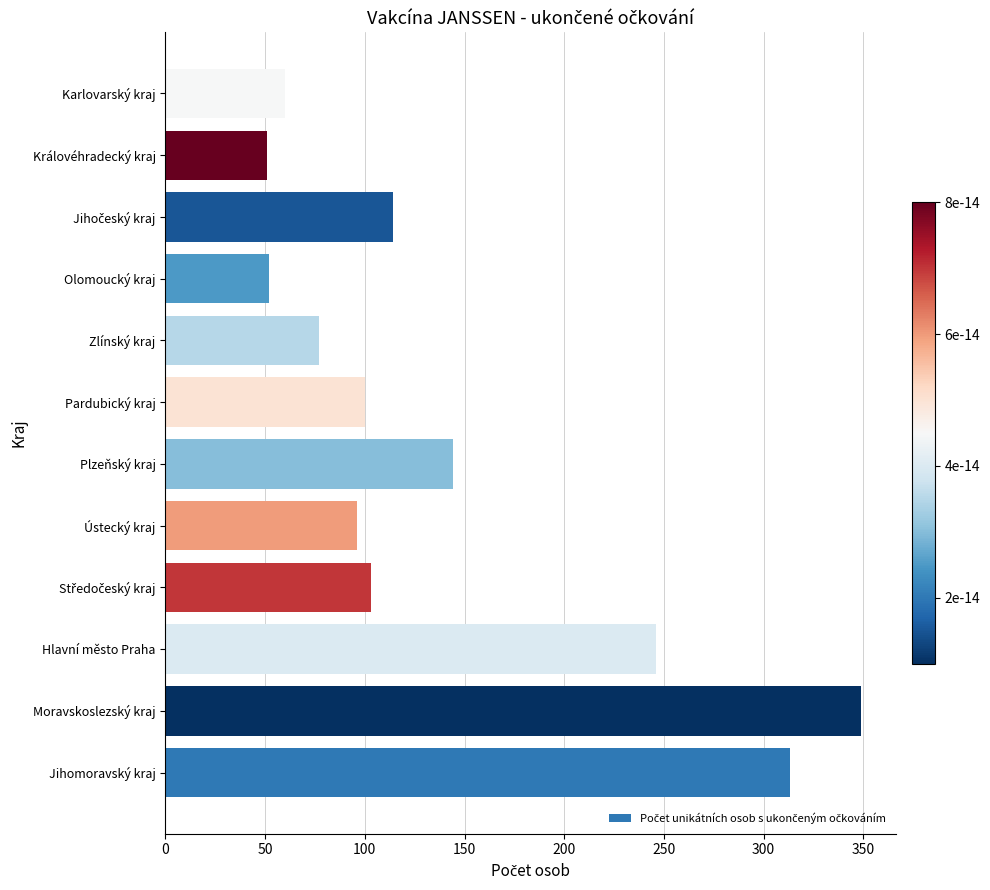

Are the bars grouped side by side (vs. stacked)?

No